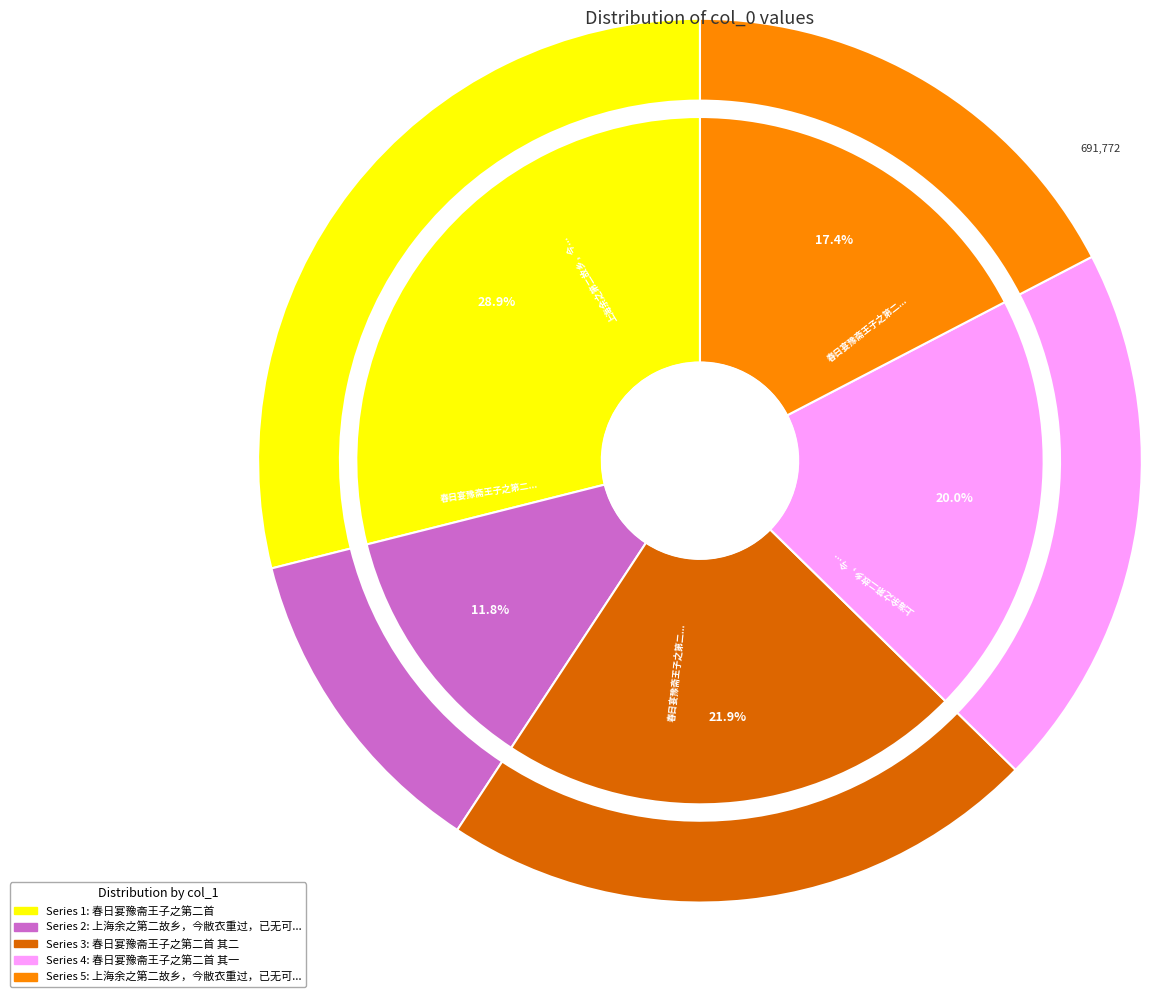

Does 春日宴豫斋王子之第二首 其一 account for over 50% of the chart?

No